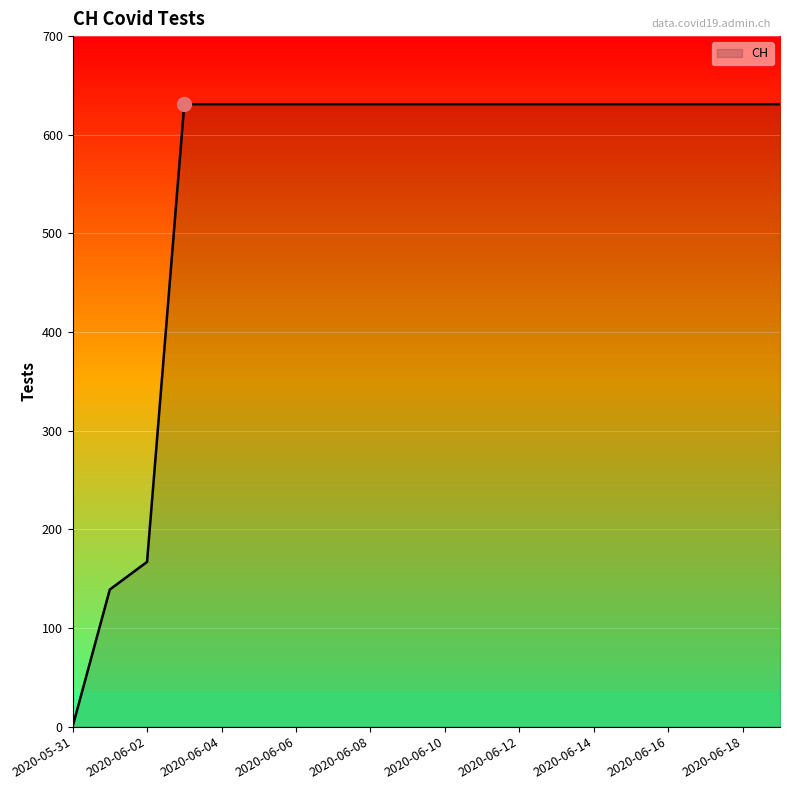

What is the difference between the maximum and minimum values?

631